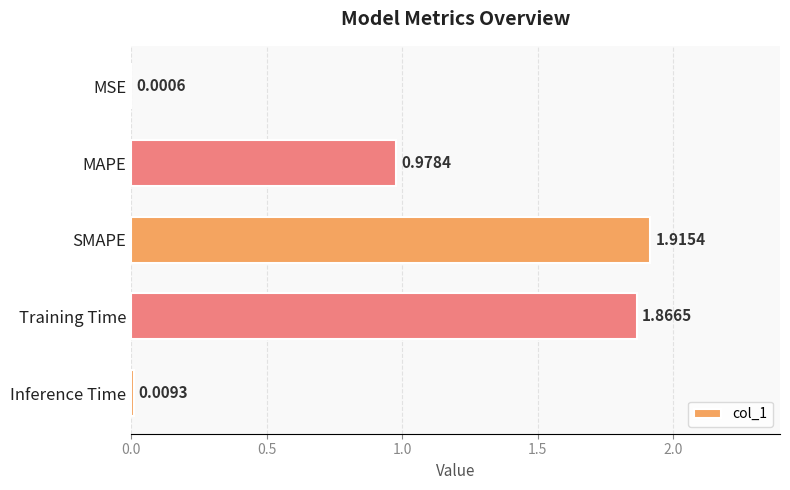

At which category does the chart reach its peak across all series?

SMAPE